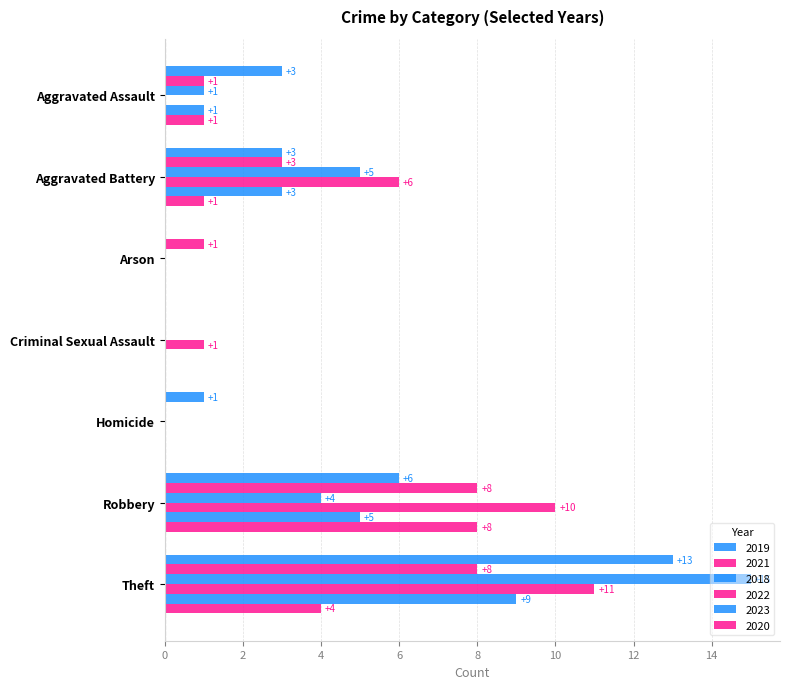

How many values in 2023 are above zero?

4